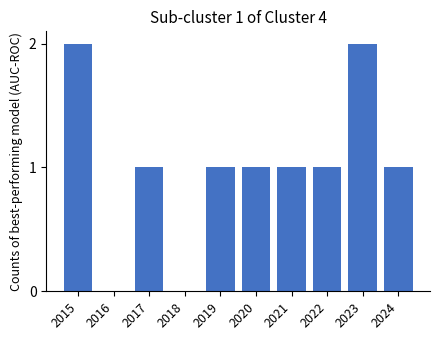

What is the greatest value displayed?

2